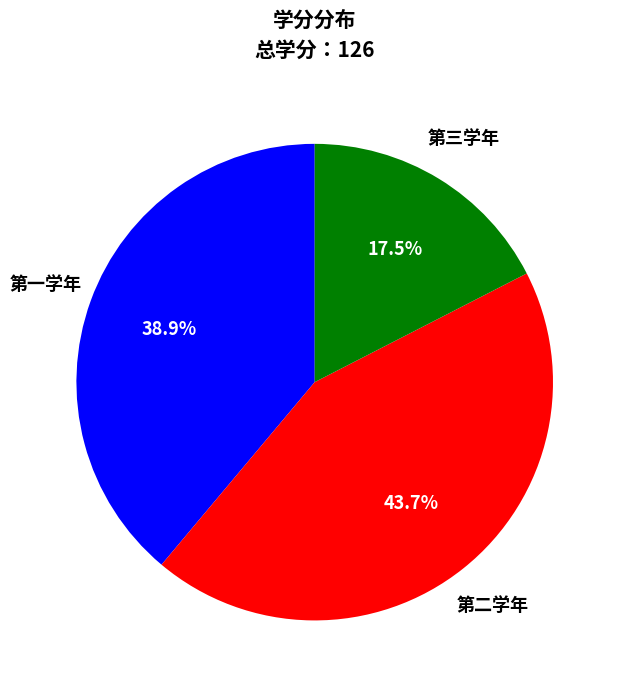

Is there any slice that represents more than half of the pie?

No